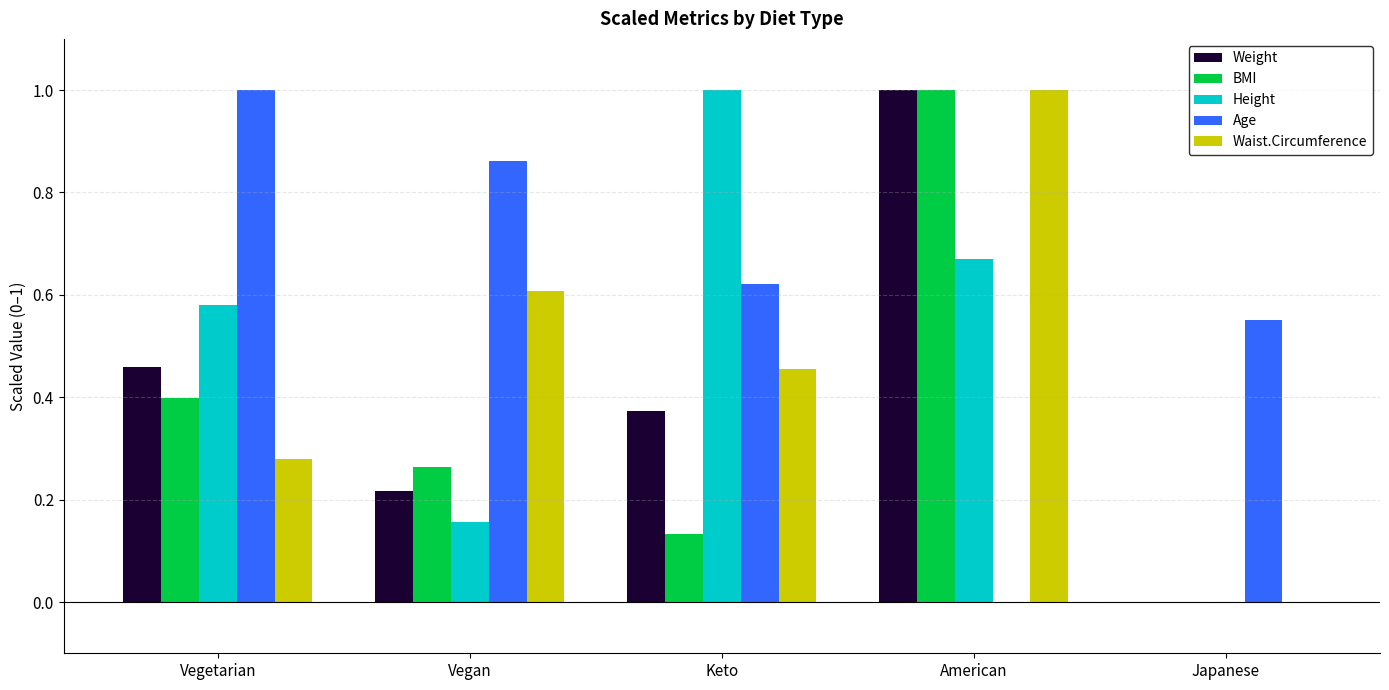

What is the sum of all Weight values?

2.0